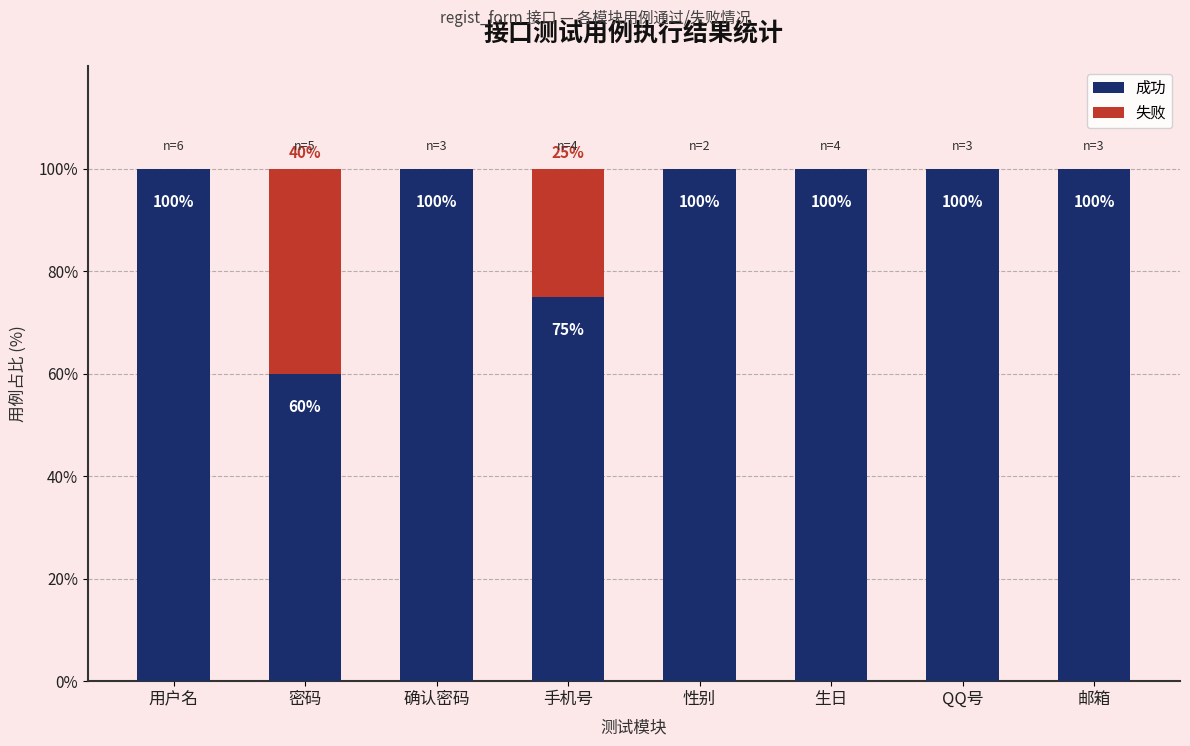

Where is 成功 nearest to the value 80?

手机号